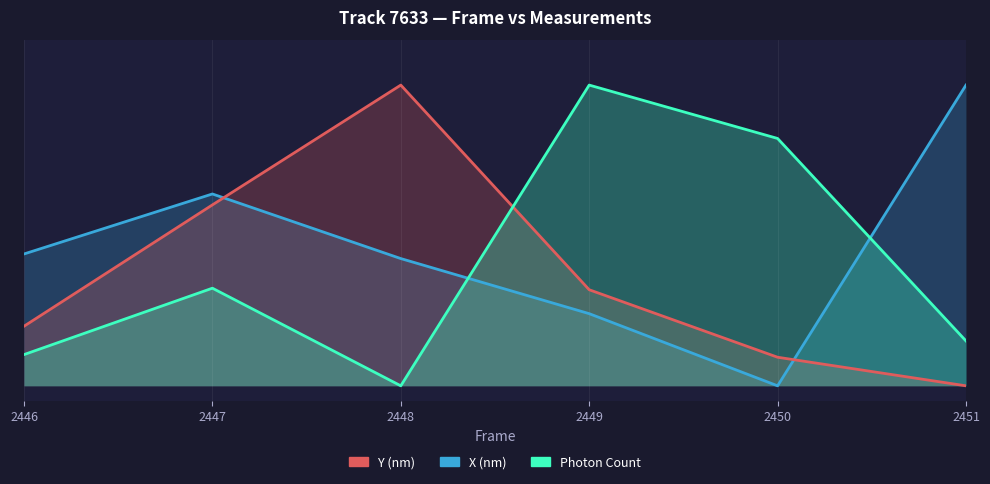

How many Photon Count values are between 0 and 1?

6